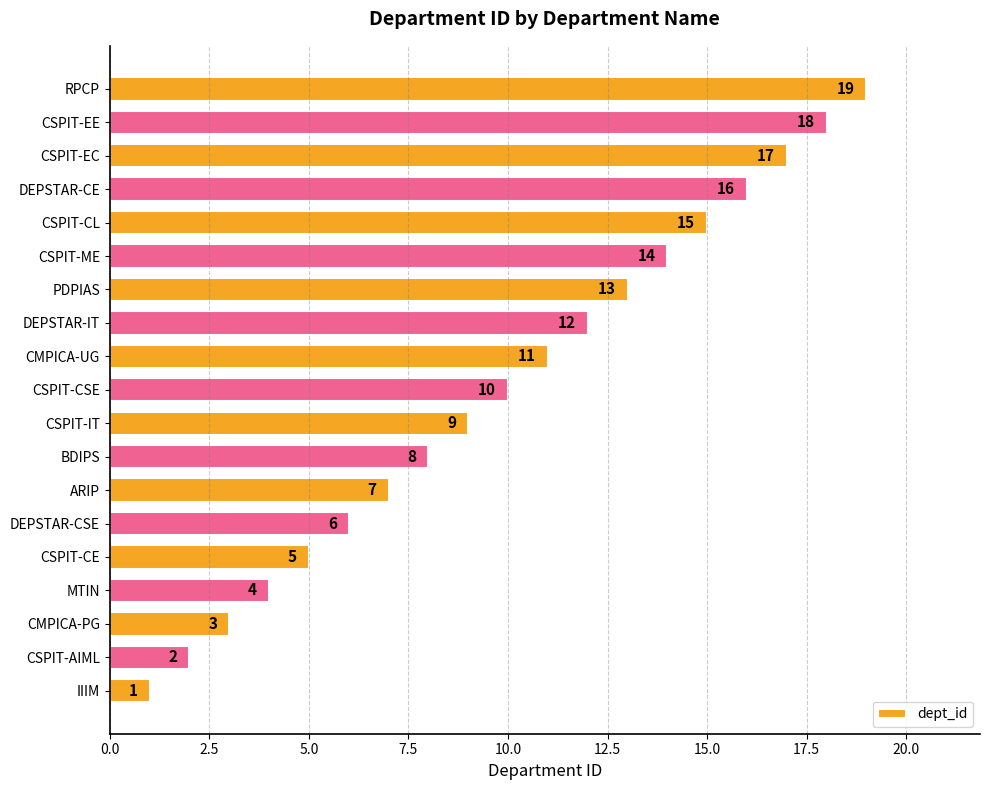

Are the bars grouped side by side (vs. stacked)?

No